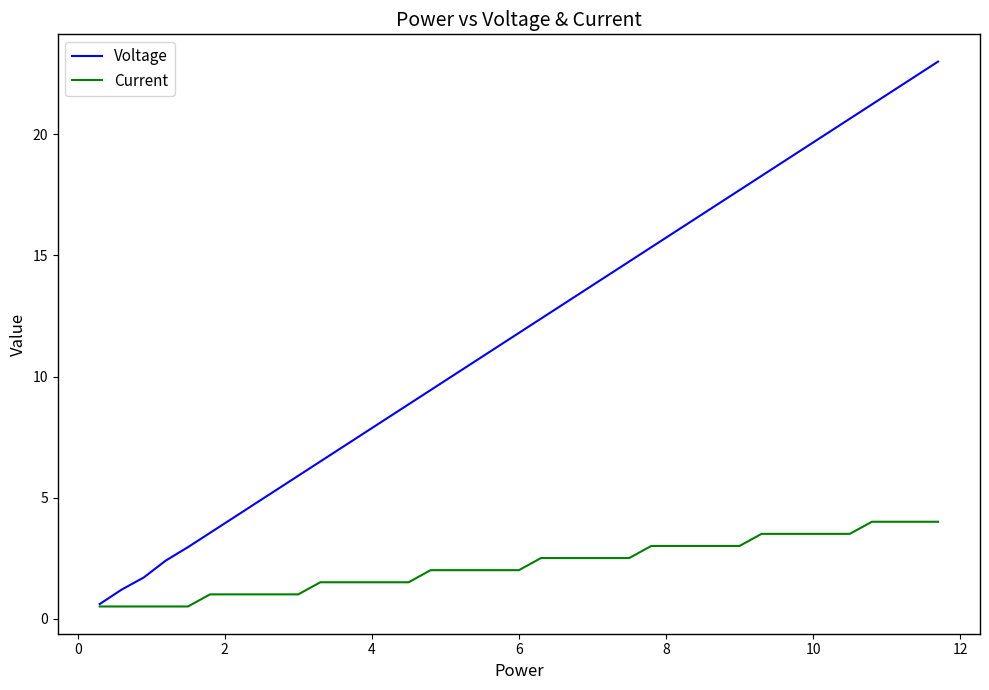

Does the chart have visible grid lines?

No